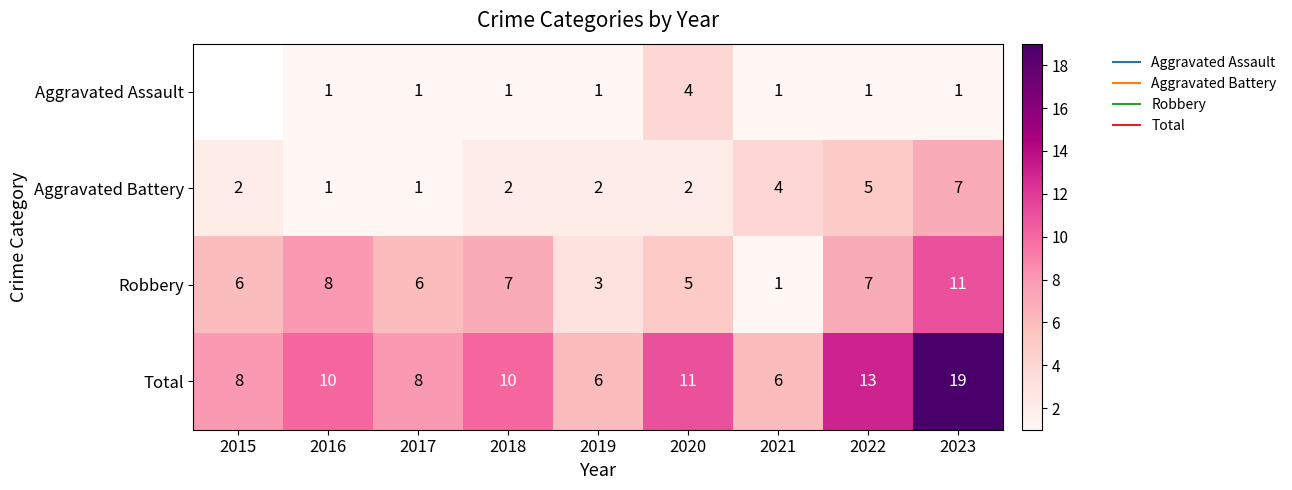

What is the lowest value of the Robbery series?

1.0